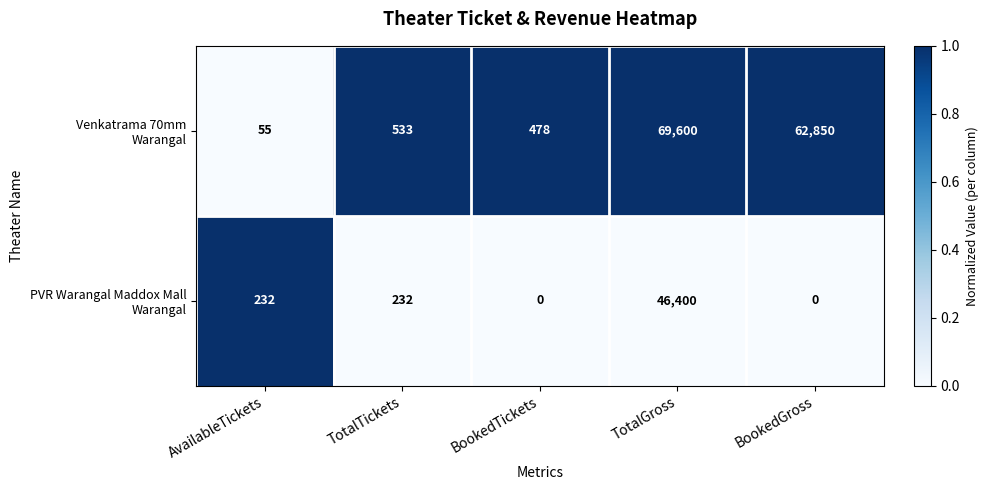

What is the total value across all series at TotalGross?

116000